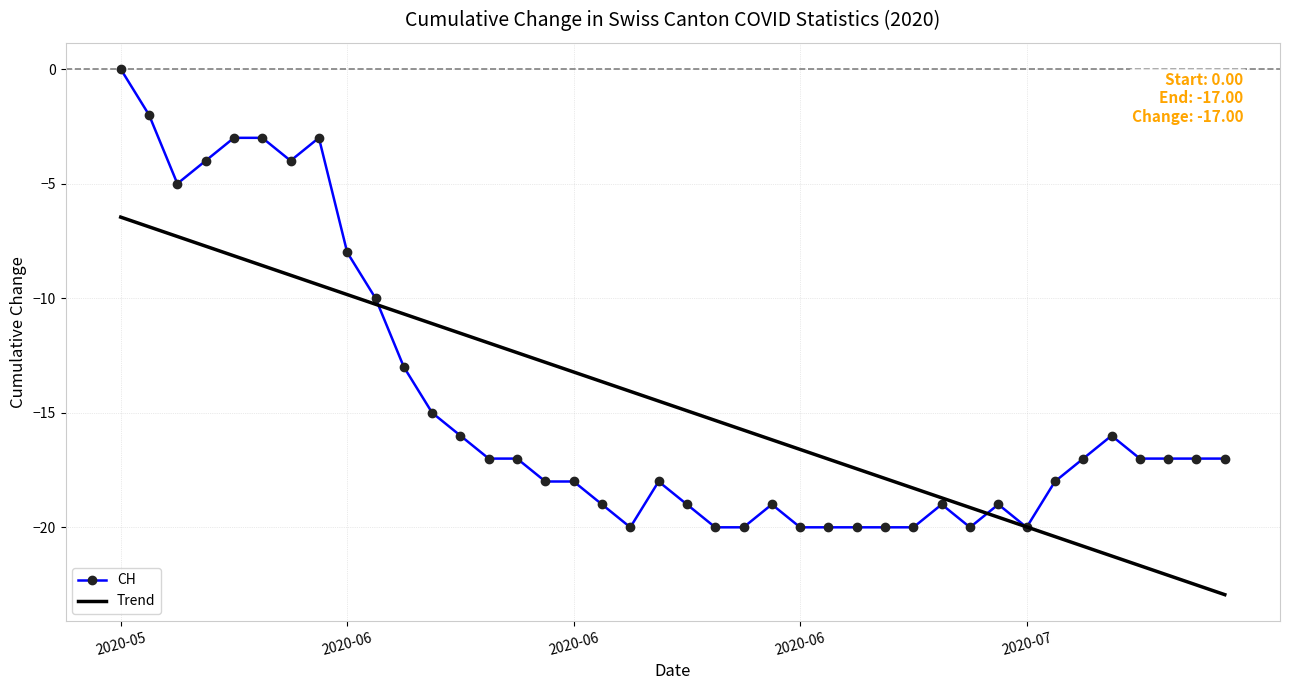

List the series in order of their peak value, highest first.

CH, Trend